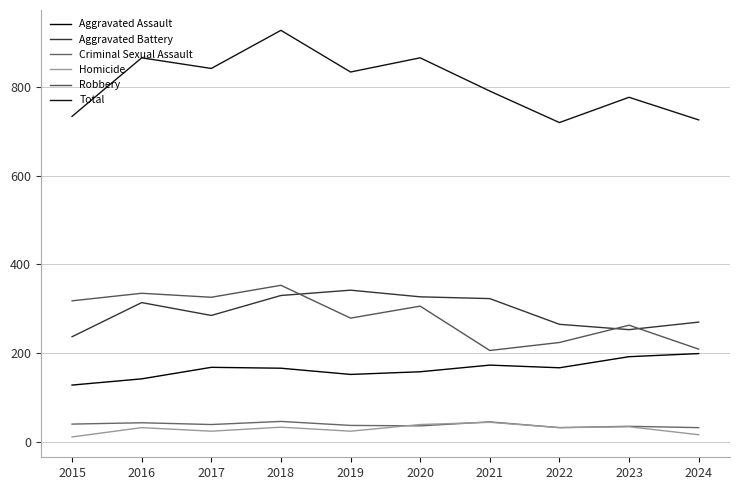

Is it true that Aggravated Battery equals 265 at 2022?

True